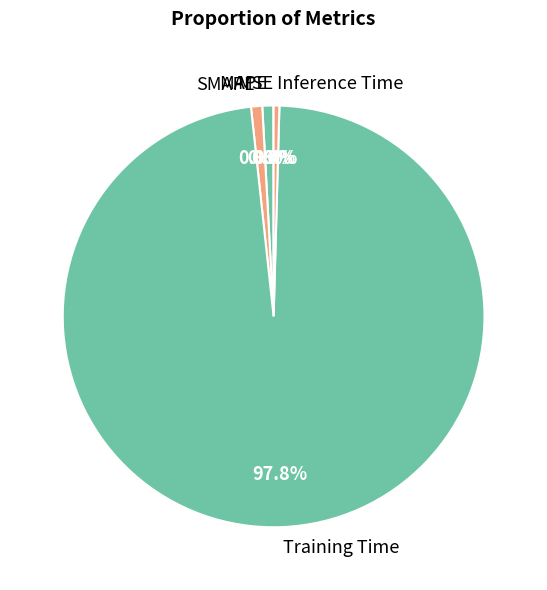

What portion of the pie excludes SMAPE?

99.1%